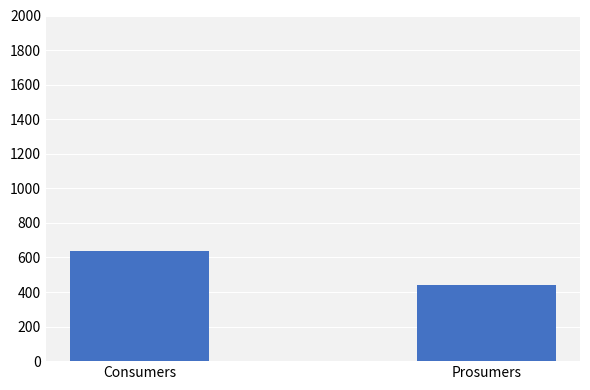

How many categories are shown in the chart?

2